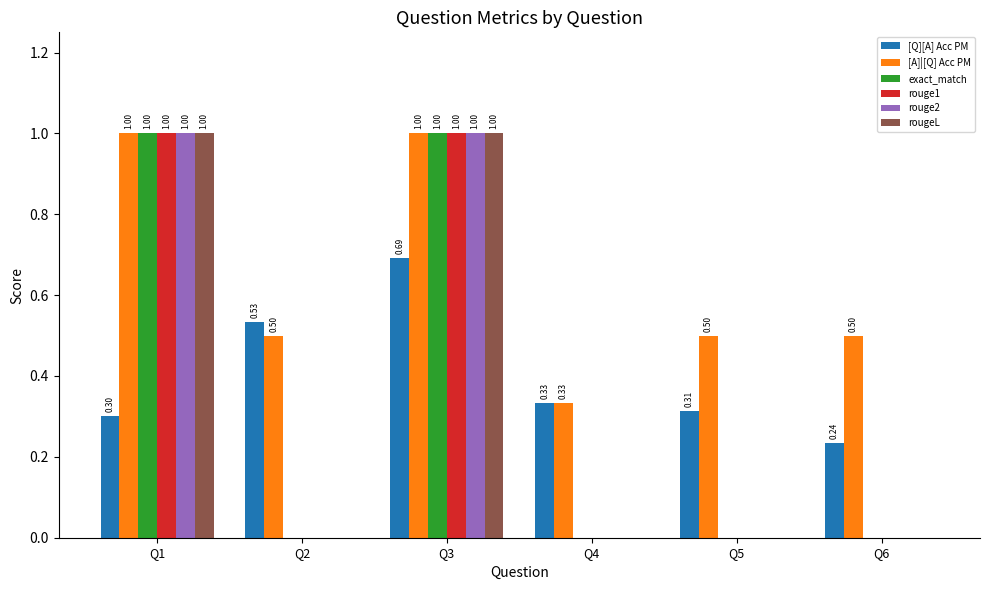

What is the sum of the [A]|[Q] Acc PM values at Q6 and Q2?

1.0